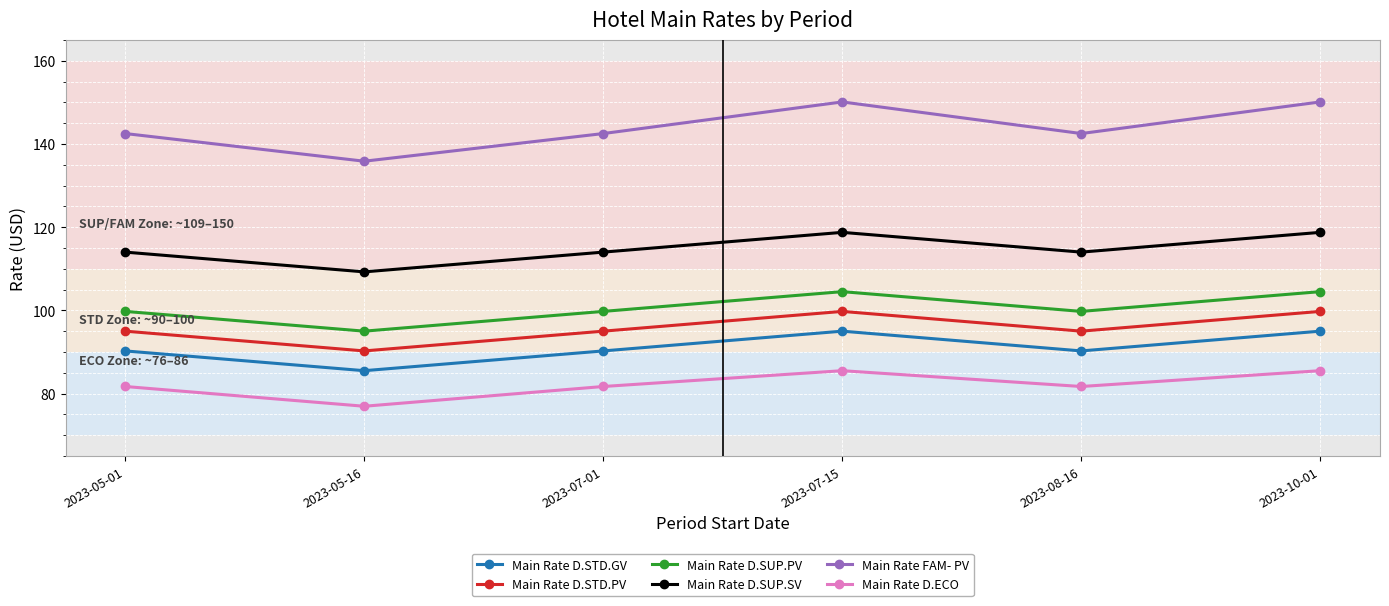

True or false: Main Rate D.ECO and Main Rate D.STD.GV cross at least once.

False